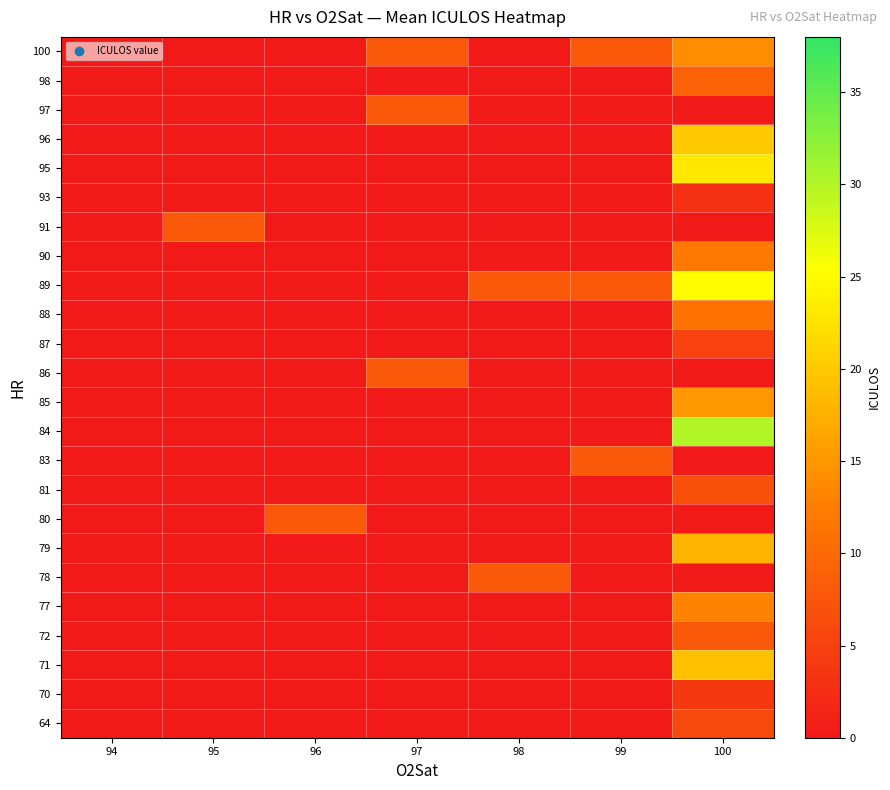

How many distinct data groups are displayed?

24